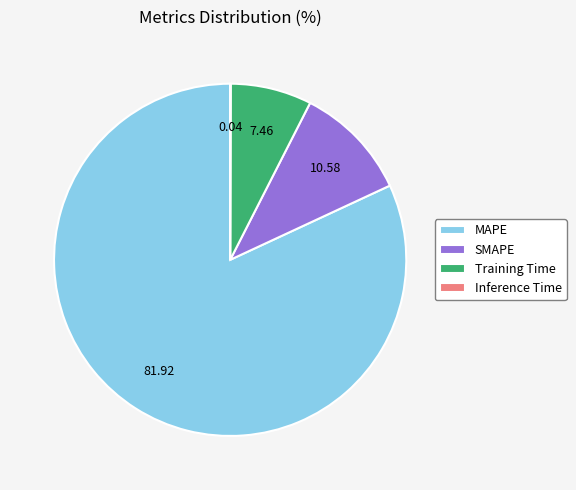

Does MAPE represent more than half of the total?

Yes